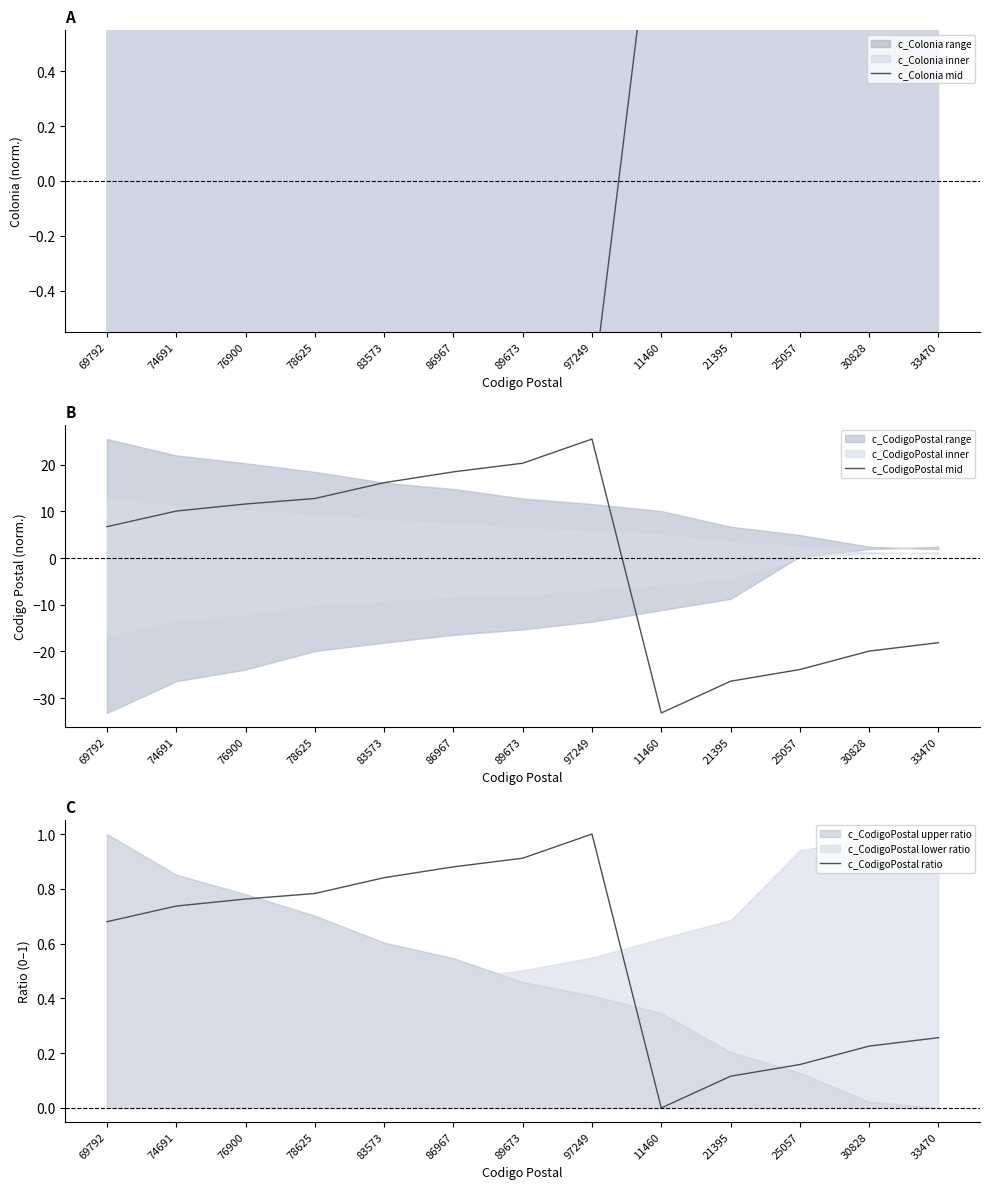

List the labels in order of c_Colonia mid value, smallest first.

69792, 74691, 76900, 78625, 83573, 86967, 89673, 97249, 11460, 21395, 25057, 30828, 33470